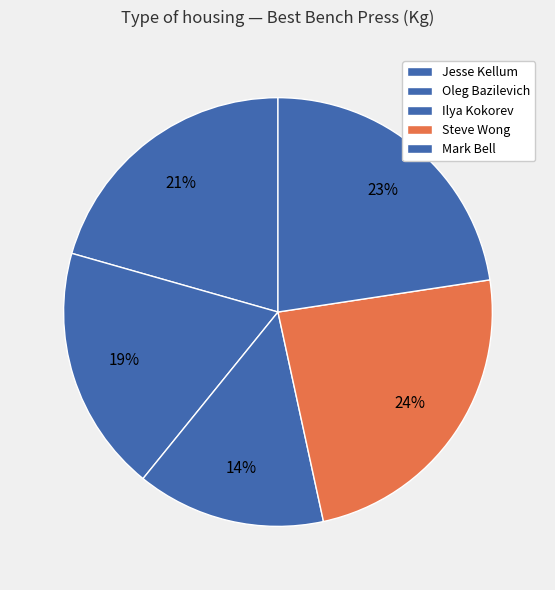

How many segments does this pie chart have?

5